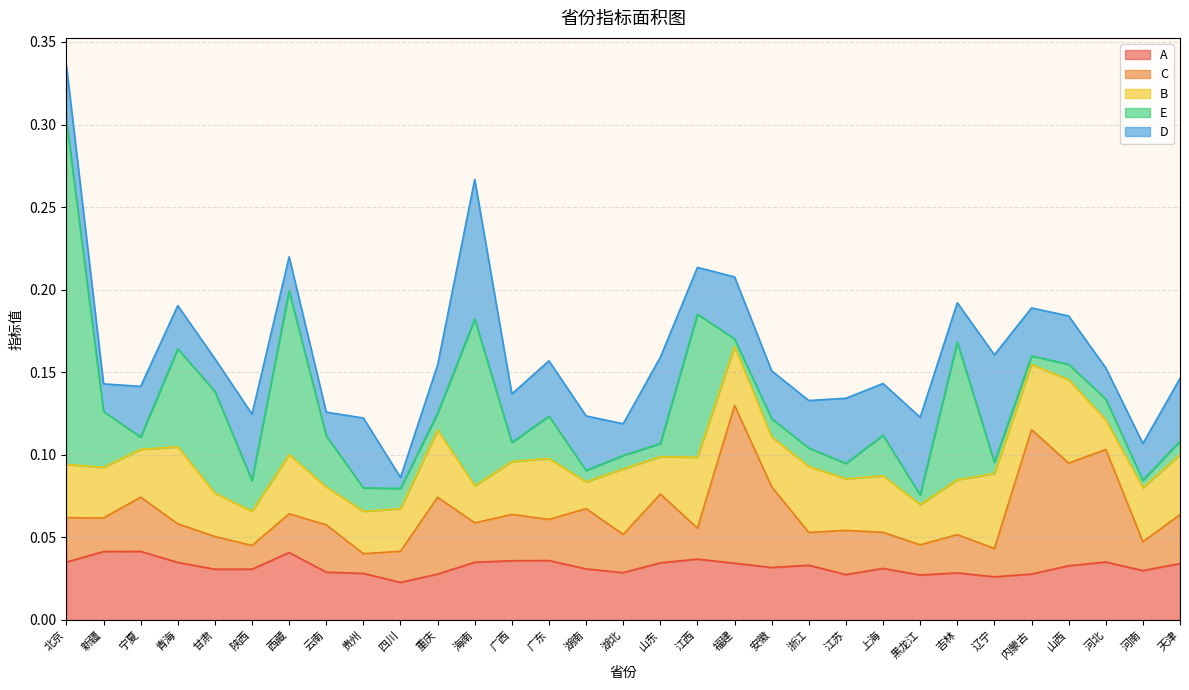

At which category is the sum across all series the highest?

北京